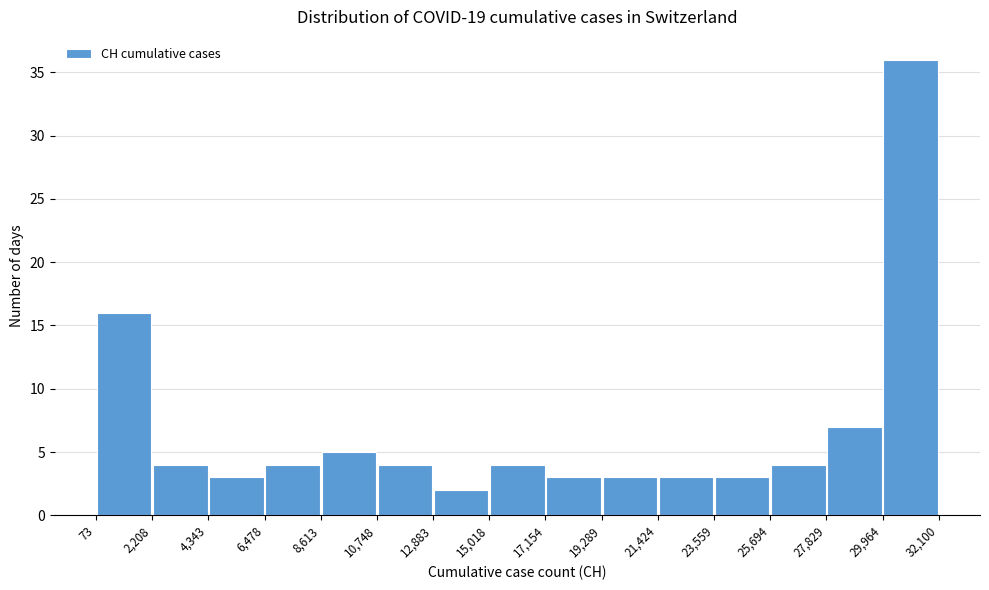

What is the height of the bar covering 12,883 to 15,018 on the x-axis? The values are not printed on the chart, so give them approximately, as read against the axis.

2